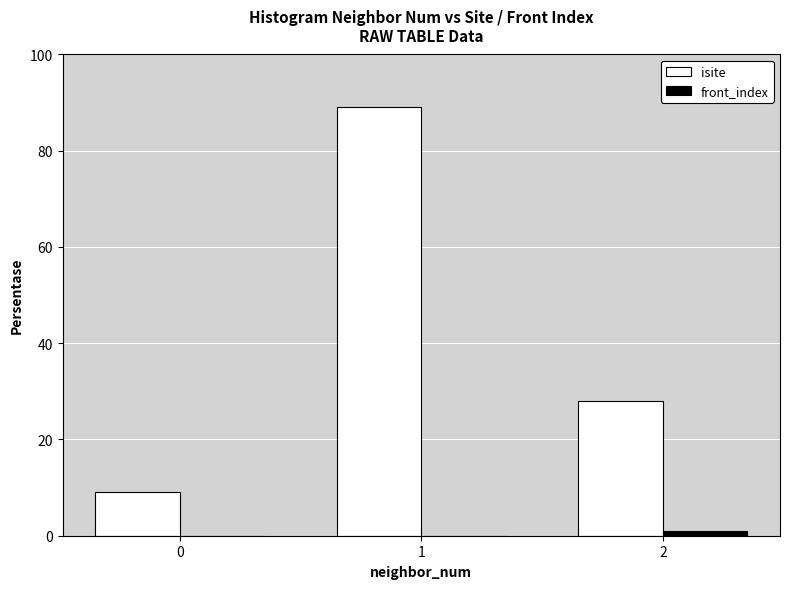

The front_index series shows 1 at 2. True or false?

True